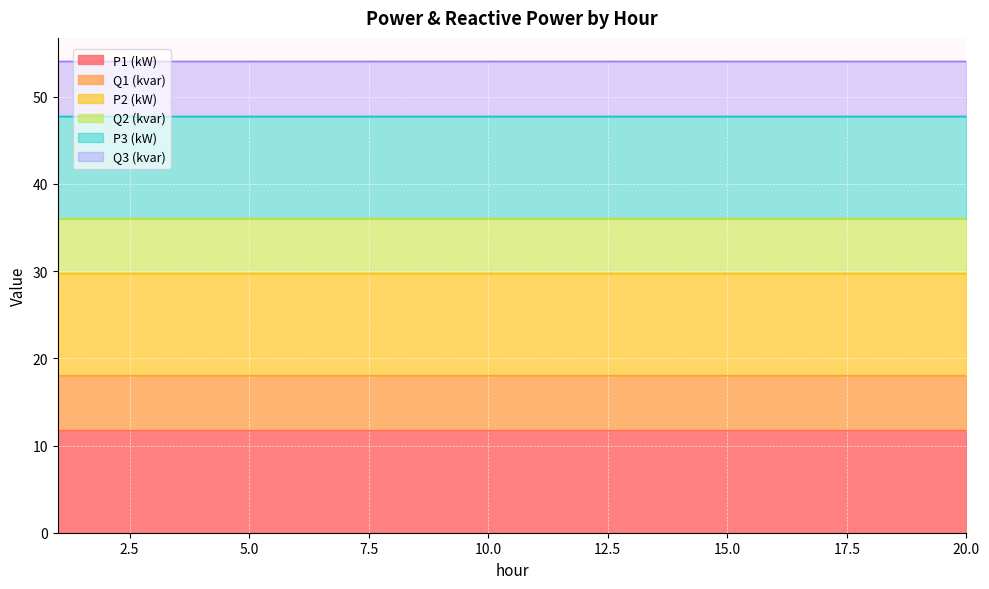

The Q2 (kvar) series shows 7.3 at 17. True or false?

False